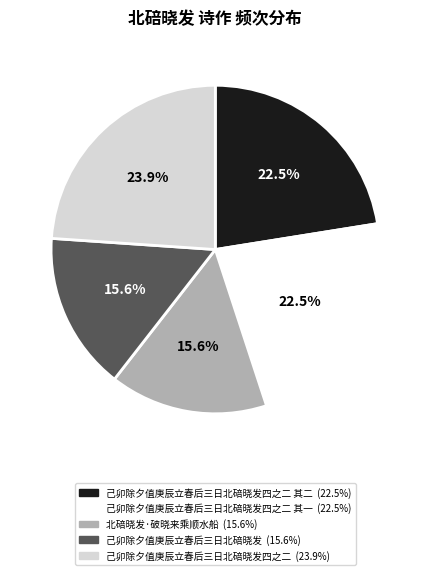

Does any single category account for the majority?

No